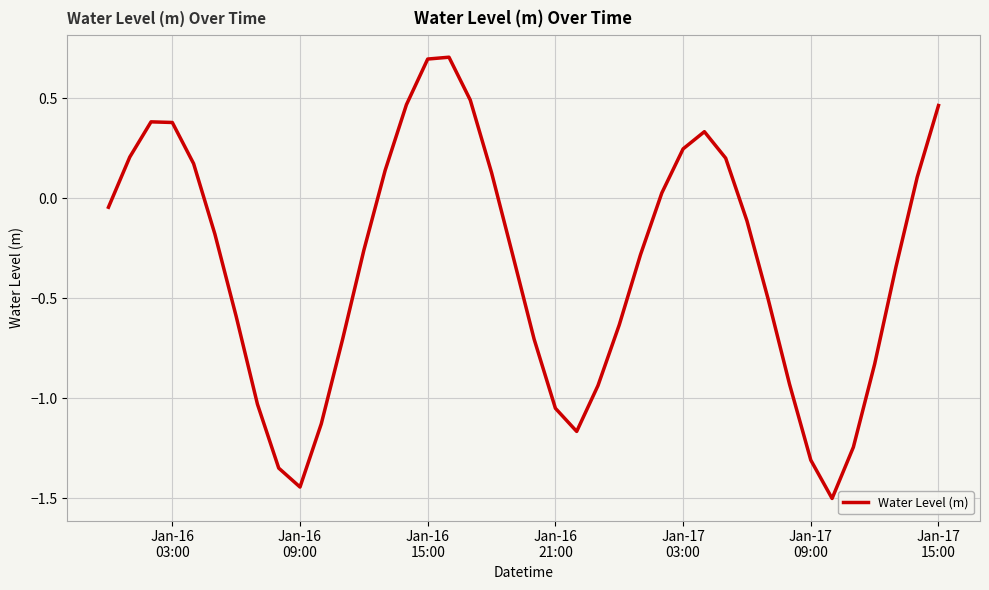

What is the difference between the maximum and minimum values?

2.2